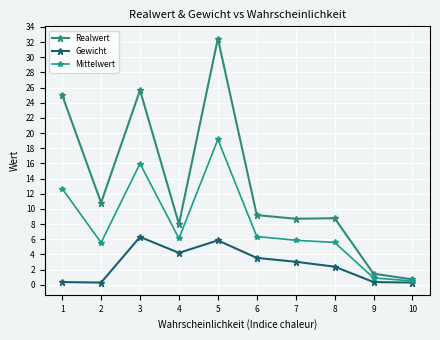

What is the maximum value shown in the chart?

32.5